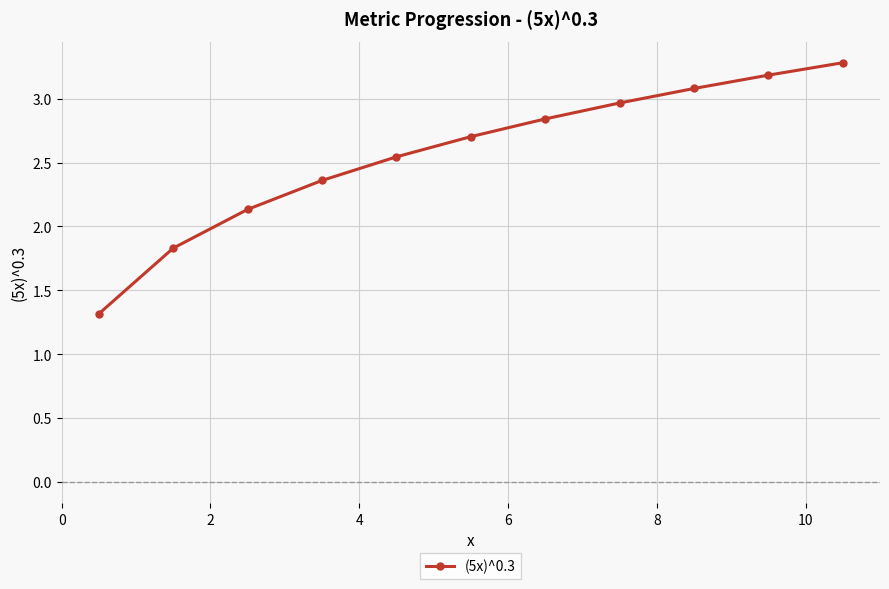

What is the sum of all values?

28.2